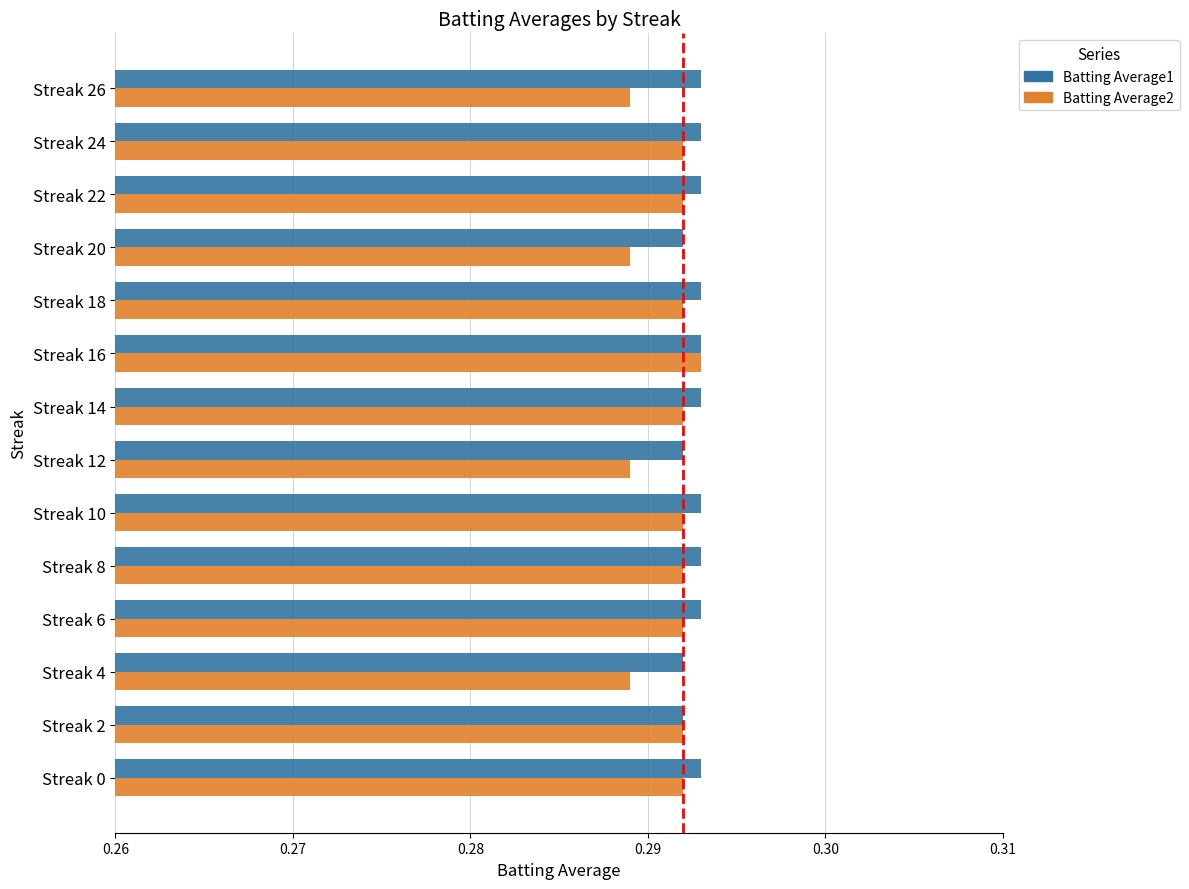

Rank the series at Streak 12 from lowest to highest value.

Batting Average2, Batting Average1